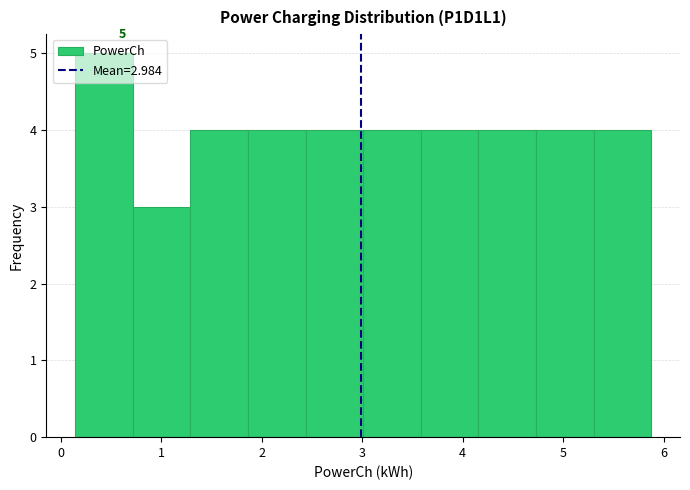

Which range on the x-axis has the tallest bar?

0.1 to 0.7